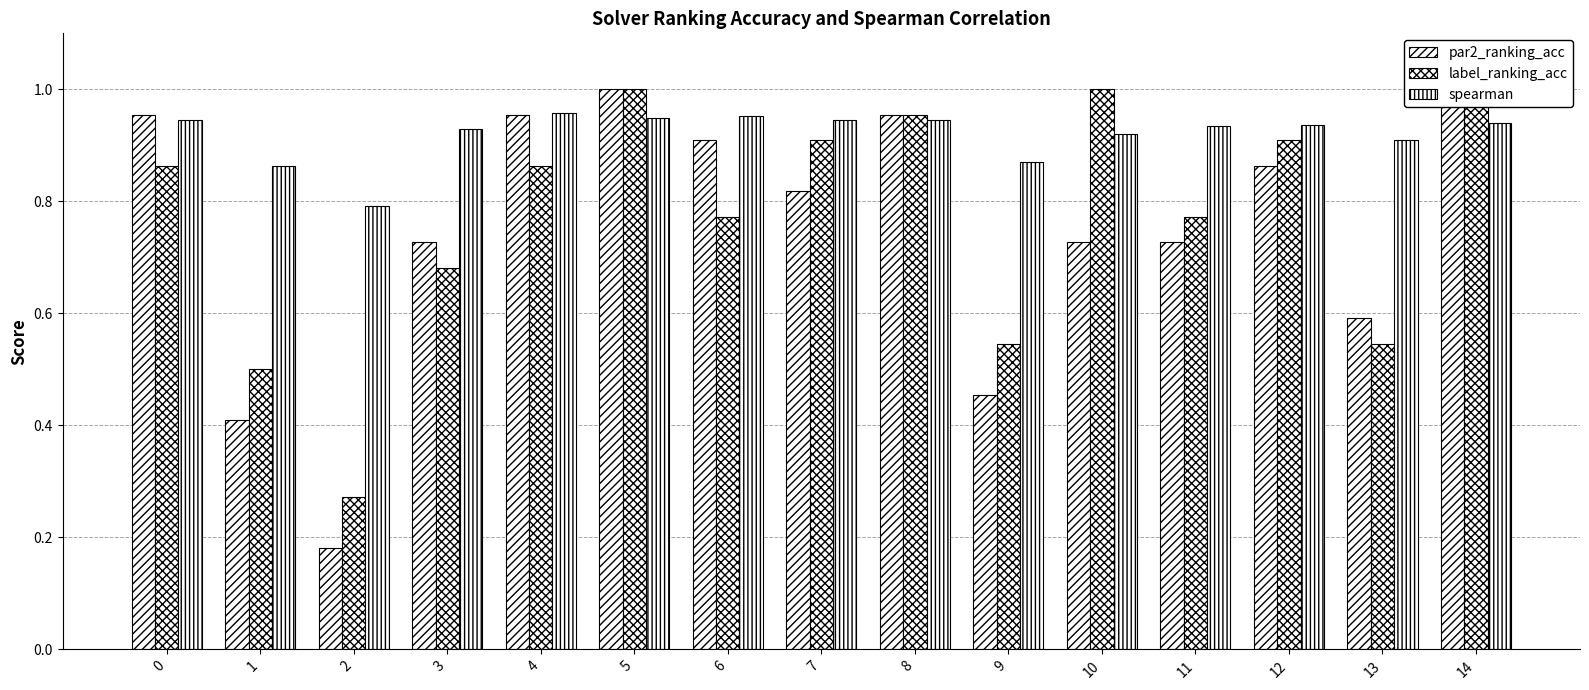

Is it true that label_ranking_acc equals 0.3 at 9?

False